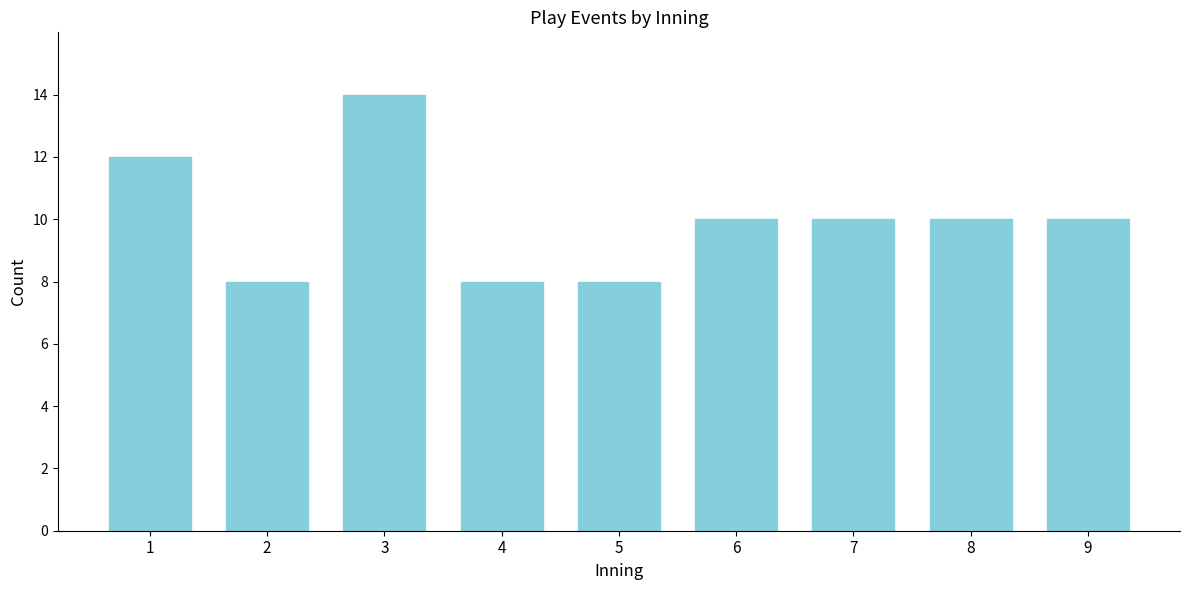

Reading right to left, list all the values displayed in this chart.

9=10	8=10	7=10	6=10	5=8	4=8	3=14	2=8	1=12